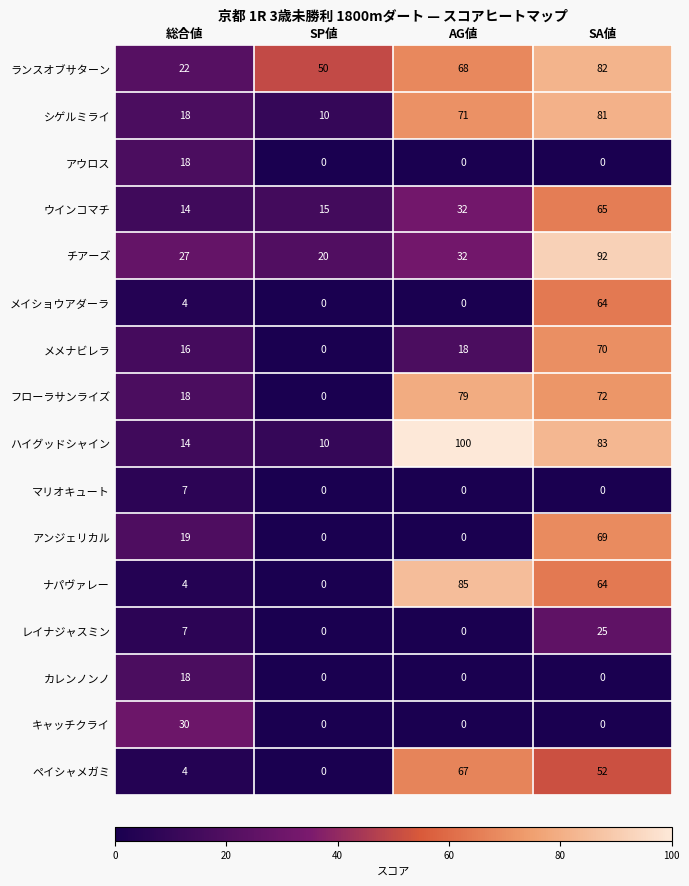

The value of マリオキュート at 総合値 is 13. True or false?

False